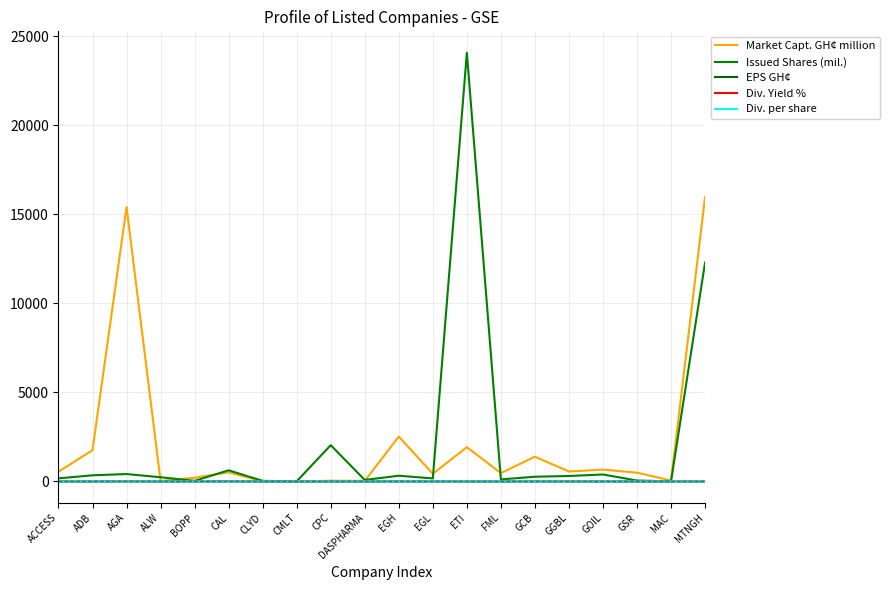

Reading left to right, list all the values displayed in this chart.

Market Capt. GH¢ million: ACCESS=547.9	ADB=1755.6	AGA=15406.7	ALW=23.7	BOPP=210.5	CAL=513.8	CLYD=1.0	CMLT=0.8	CPC=40.8	DASPHARMA=33.9	EGH=2519.1	EGL=432.4	ETI=1925.4	FML=470.6	GCB=1391.2	GGBL=556.8	GOIL=666.2	GSR=493.4	MAC=53.6	MTNGH=15977.6
Issued Shares (mil.): ACCESS=173.9	ADB=346.9	AGA=416.4	ALW=236.7	BOPP=34.8	CAL=626.6	CLYD=34.0	CMLT=6.8	CPC=2038.1	DASPHARMA=84.8	EGH=322.6	EGL=170.9	ETI=24067.8	FML=116.2	GCB=265.0	GGBL=307.6	GOIL=391.9	GSR=51.9	MAC=9.9	MTNGH=12290.5
EPS GH¢: ACCESS=1.6	ADB=0.3	AGA=9.9	ALW=-0.1	BOPP=2.2	CAL=0.4	CLYD=0.0	CMLT=0.0	CPC=-0.0	DASPHARMA=0.0	EGH=1.9	EGL=0.8	ETI=0.1	FML=-0.2	GCB=1.8	GGBL=0.1	GOIL=0.3	GSR=0.6	MAC=1.4	MTNGH=0.2
Div. Yield %: ACCESS=0.0	ADB=0.0	AGA=0.9	ALW=0.0	BOPP=3.5	CAL=13.4	CLYD=0.0	CMLT=0.0	CPC=0.0	DASPHARMA=0.0	EGH=7.0	EGL=2.5	ETI=0.0	FML=0.0	GCB=4.8	GGBL=4.5	GOIL=2.6	GSR=0.0	MAC=0.0	MTNGH=2.3
Div. per share: ACCESS=0.0	ADB=0.0	AGA=0.3	ALW=0.0	BOPP=0.2	CAL=0.1	CLYD=0.0	CMLT=0.0	CPC=0.0	DASPHARMA=0.0	EGH=0.6	EGL=0.1	ETI=0.0	FML=0.0	GCB=0.2	GGBL=0.1	GOIL=0.0	GSR=0.0	MAC=0.0	MTNGH=0.0